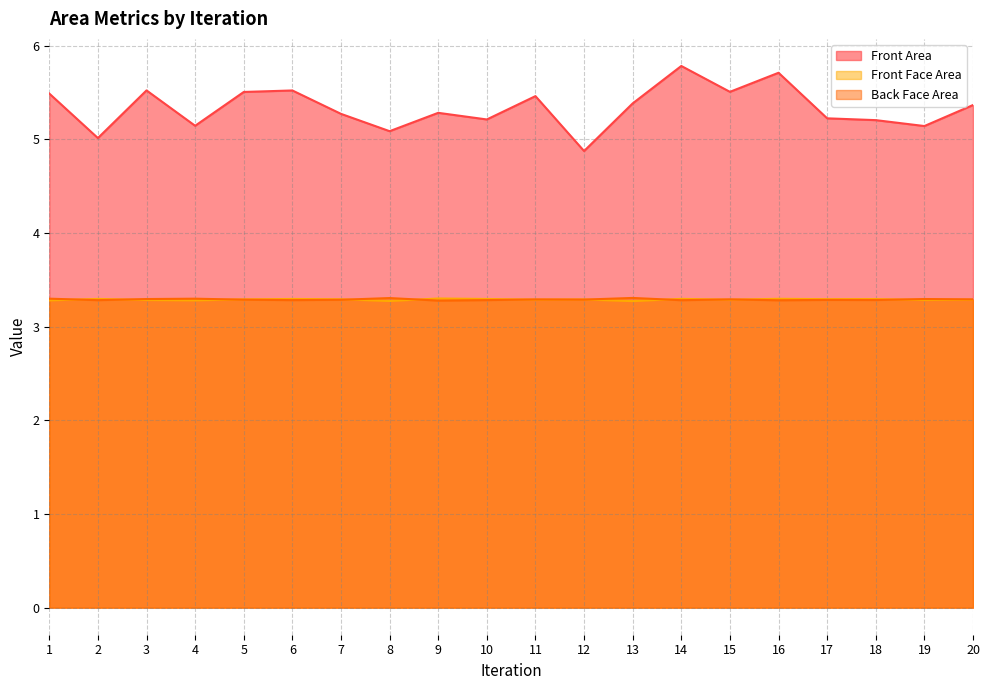

True or false: Front Area has a value of 5.1 at 19.

True